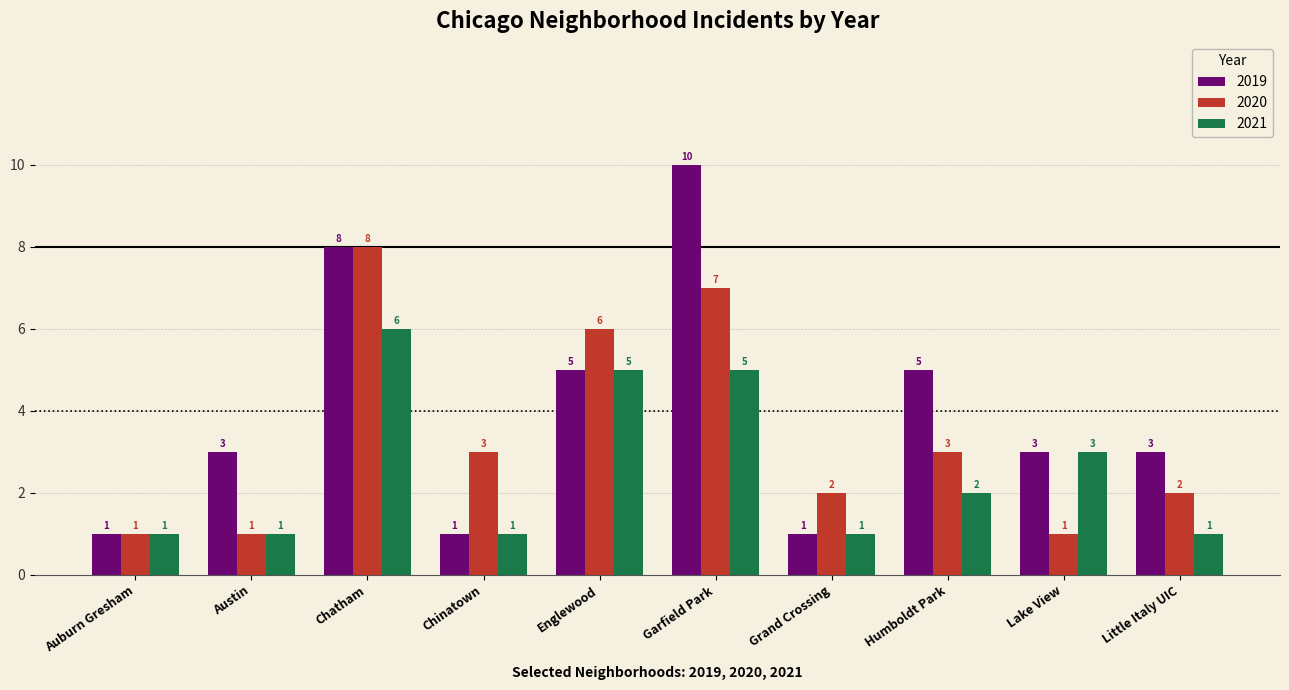

The value of 2020 at Garfield Park is 9. True or false?

False